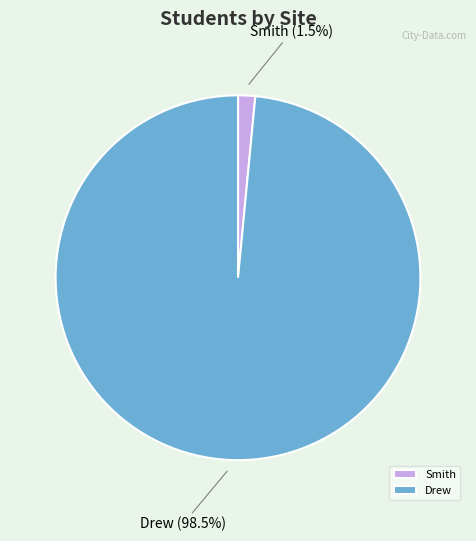

What is the largest slice in the pie chart?

Drew